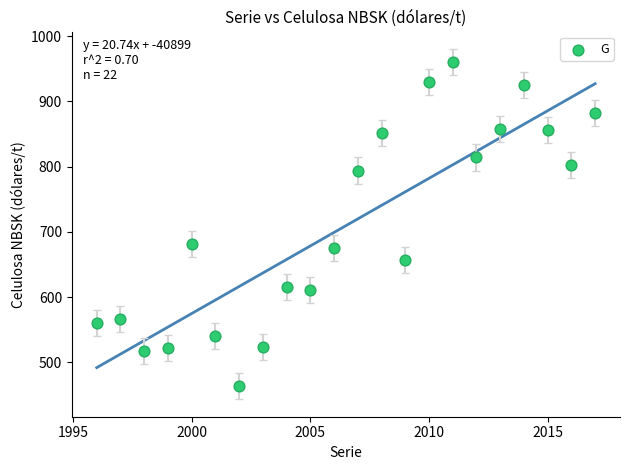

What Y value in the scatter plot is closest to 711?

680.9